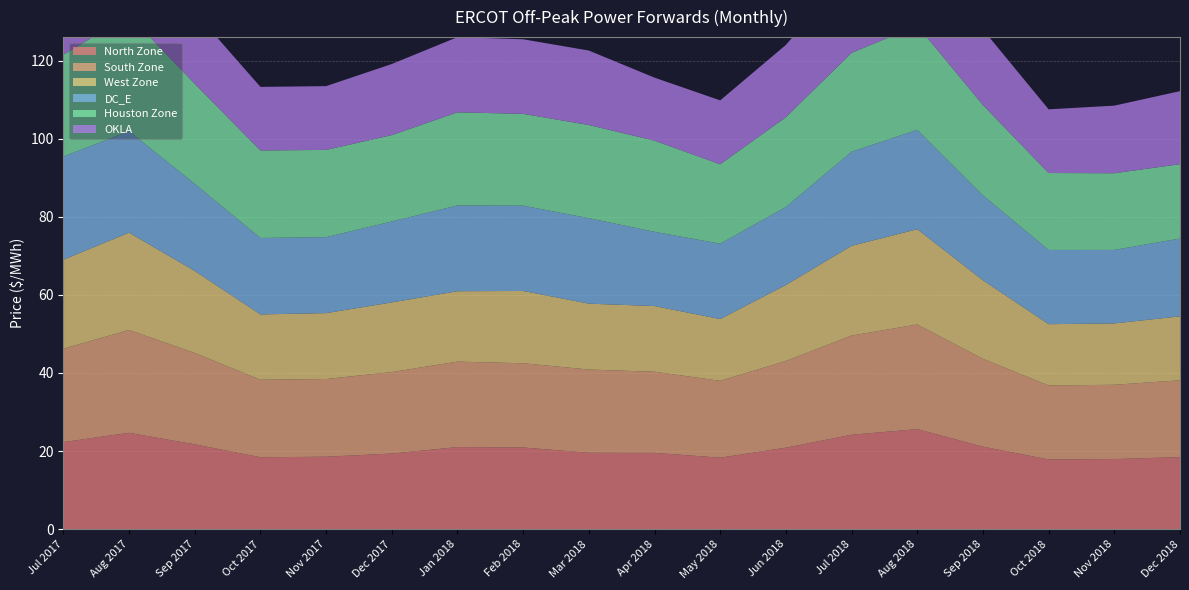

Reading left to right, extract all data points from this chart.

North Zone: Jul 2017=22.3	Aug 2017=24.7	Sep 2017=21.7	Oct 2017=18.4	Nov 2017=18.6	Dec 2017=19.4	Jan 2018=21.0	Feb 2018=20.9	Mar 2018=19.6	Apr 2018=19.5	May 2018=18.3	Jun 2018=20.9	Jul 2018=24.2	Aug 2018=25.6	Sep 2018=21.1	Oct 2018=17.8	Nov 2018=17.9	Dec 2018=18.5
South Zone: Jul 2017=23.9	Aug 2017=26.3	Sep 2017=23.4	Oct 2017=19.9	Nov 2017=19.9	Dec 2017=20.9	Jan 2018=21.9	Feb 2018=21.6	Mar 2018=21.3	Apr 2018=20.8	May 2018=19.7	Jun 2018=22.2	Jul 2018=25.4	Aug 2018=26.8	Sep 2018=22.5	Oct 2018=19.0	Nov 2018=19.0	Dec 2018=19.7
West Zone: Jul 2017=22.8	Aug 2017=24.9	Sep 2017=21.0	Oct 2017=16.7	Nov 2017=16.9	Dec 2017=17.8	Jan 2018=18.0	Feb 2018=18.5	Mar 2018=16.9	Apr 2018=16.8	May 2018=15.8	Jun 2018=19.4	Jul 2018=23.0	Aug 2018=24.4	Sep 2018=20.1	Oct 2018=15.7	Nov 2018=15.7	Dec 2018=16.4
DC_E: Jul 2017=26.4	Aug 2017=26.0	Sep 2017=22.3	Oct 2017=19.6	Nov 2017=19.4	Dec 2017=20.7	Jan 2018=22.0	Feb 2018=21.8	Mar 2018=21.9	Apr 2018=19.0	May 2018=19.3	Jun 2018=20.0	Jul 2018=24.1	Aug 2018=25.5	Sep 2018=21.7	Oct 2018=19.0	Nov 2018=18.8	Dec 2018=19.9
Houston Zone: Jul 2017=26.1	Aug 2017=29.7	Sep 2017=25.6	Oct 2017=22.4	Nov 2017=22.3	Dec 2017=22.1	Jan 2018=23.8	Feb 2018=23.5	Mar 2018=23.9	Apr 2018=23.3	May 2018=20.3	Jun 2018=23.0	Jul 2018=25.3	Aug 2018=26.7	Sep 2018=23.1	Oct 2018=19.7	Nov 2018=19.6	Dec 2018=19.0
OKLA: Jul 2017=25.3	Aug 2017=23.3	Sep 2017=18.4	Oct 2017=16.3	Nov 2017=16.3	Dec 2017=18.2	Jan 2018=19.2	Feb 2018=19.1	Mar 2018=19.1	Apr 2018=16.1	May 2018=16.4	Jun 2018=18.5	Jul 2018=21.3	Aug 2018=21.9	Sep 2018=19.3	Oct 2018=16.3	Nov 2018=17.3	Dec 2018=18.7